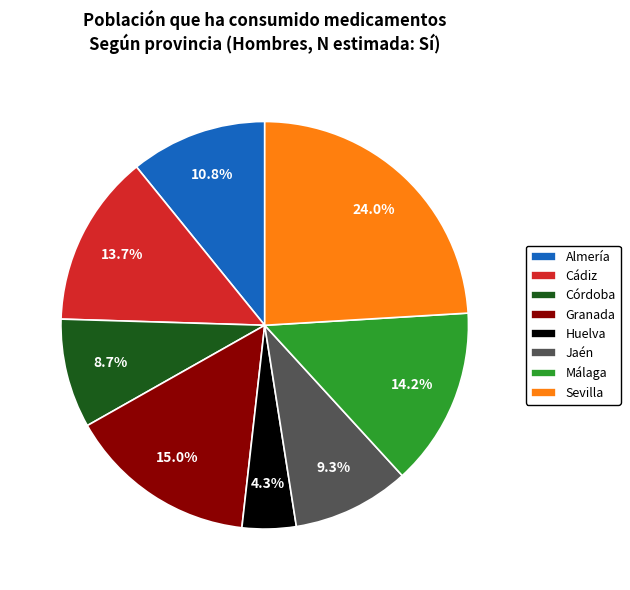

Does Sevilla represent more than half of the total?

No